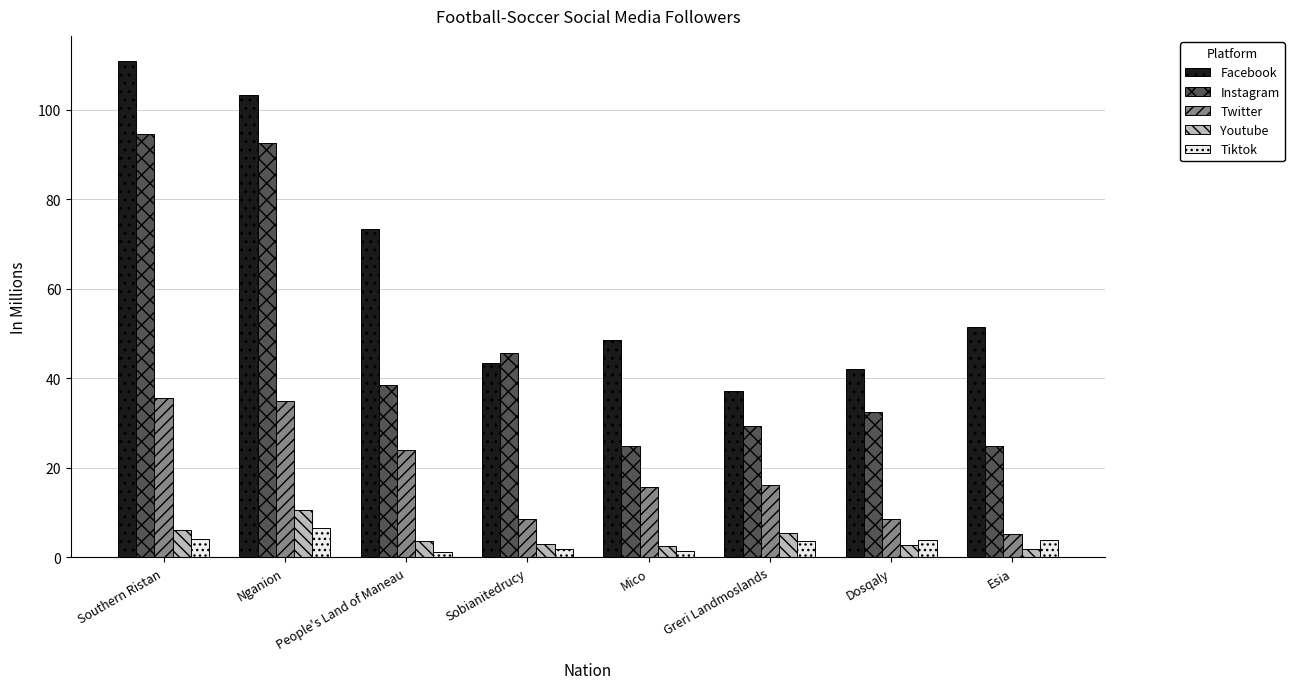

Which series has the largest total across all categories?

Facebook